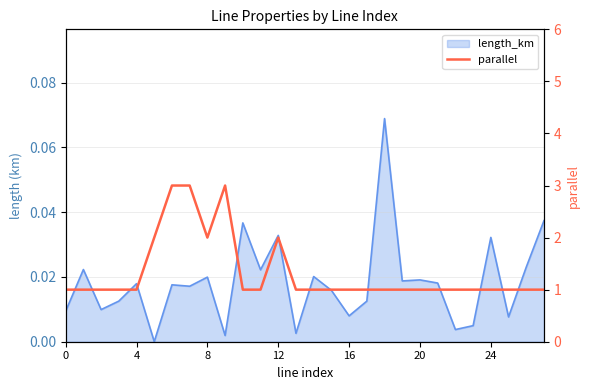

The chart shows a value of 1 at 4. True or false?

True